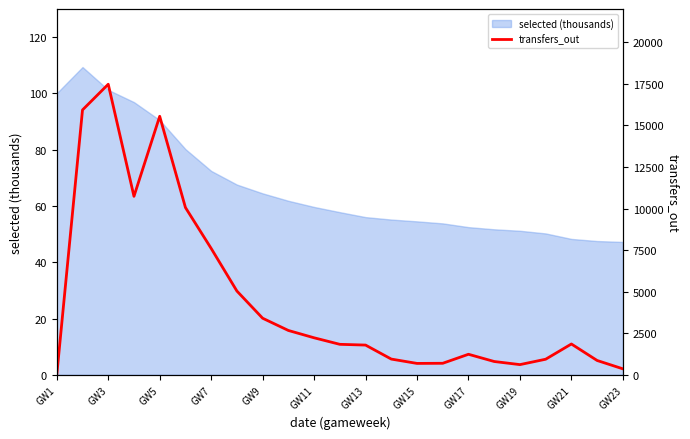

What is the minimum value for selected (thousands)?

47.2